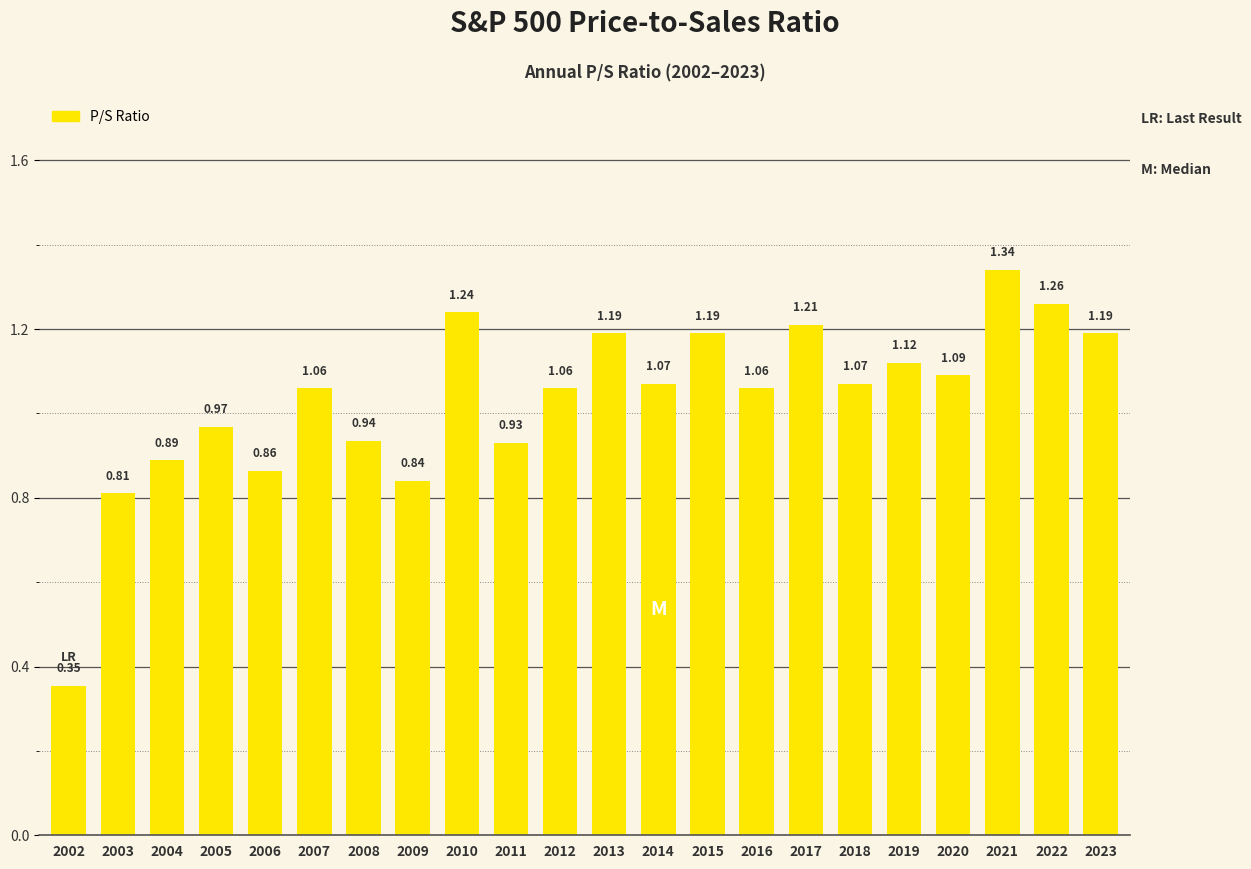

What is the difference between the values at 2014 and 2021?

0.3